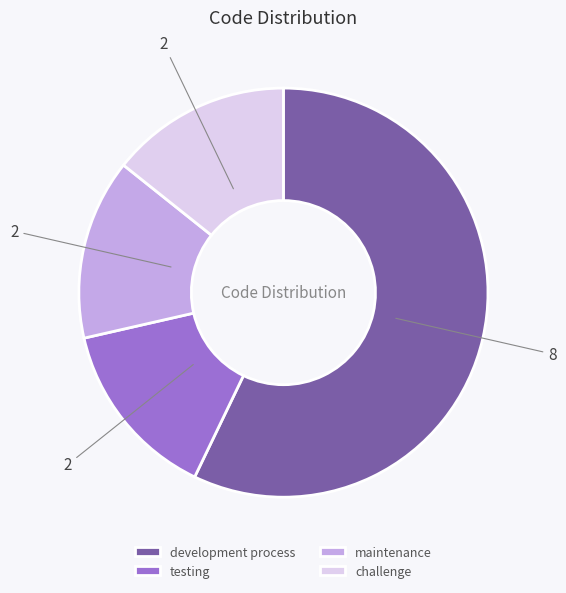

Combined, do testing and maintenance account for over 50%?

No